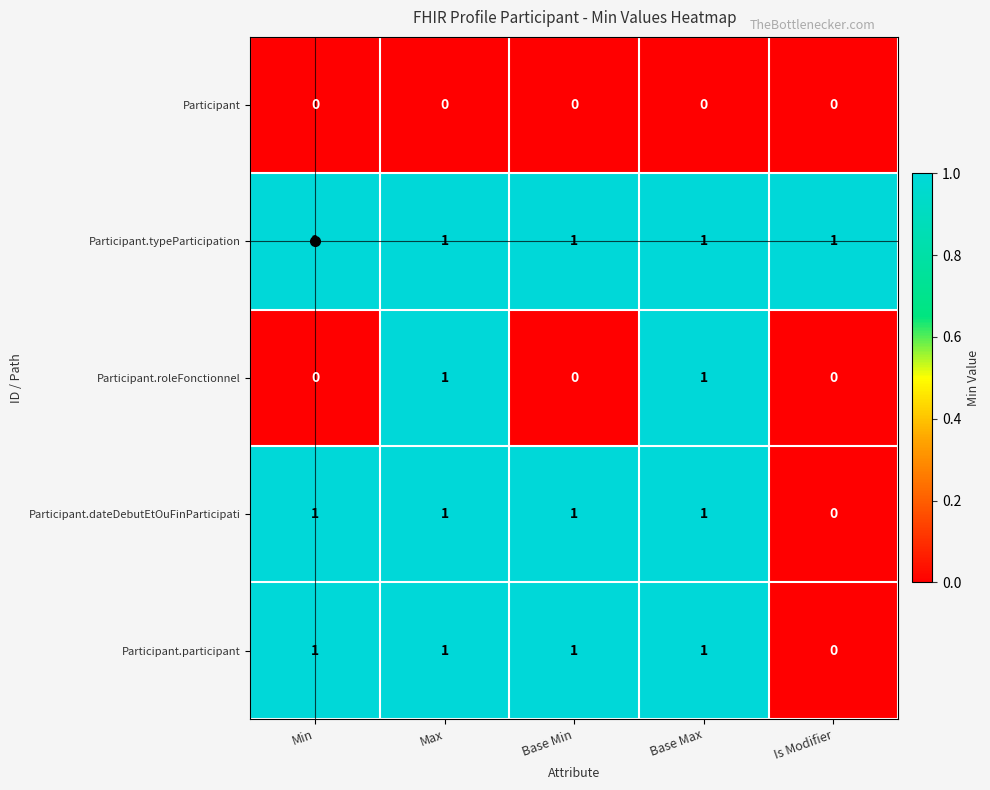

Is it true that Participant.roleFonctionnel equals 0 at Is Modifier?

True